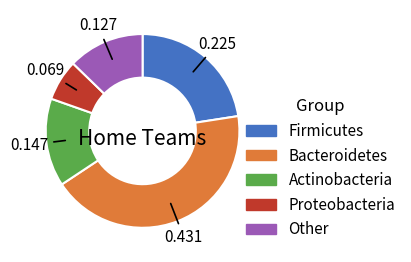

Is there any slice that represents more than half of the pie?

No